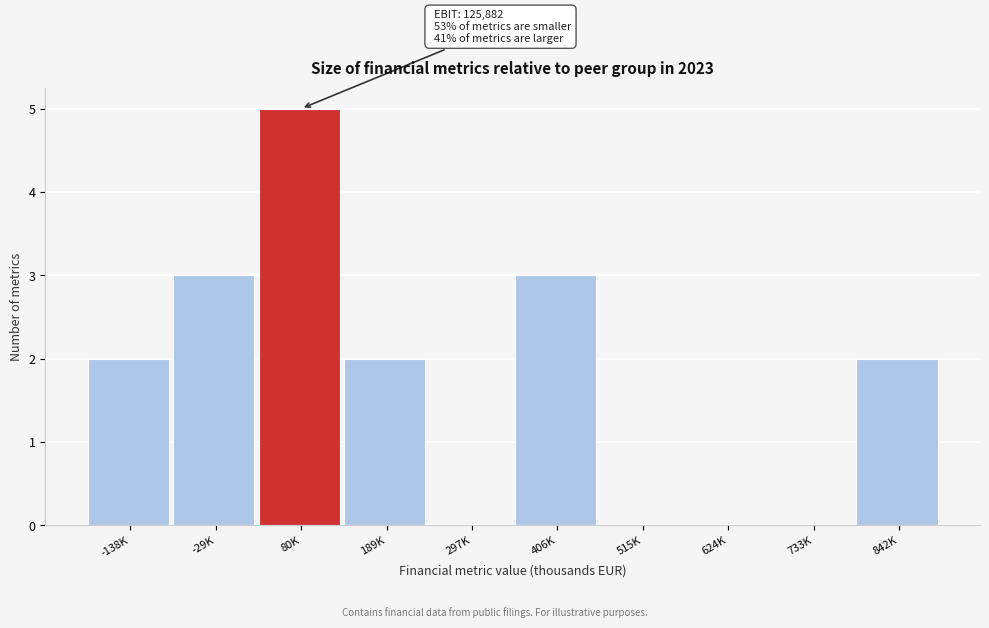

Reading left to right, transcribe all the data shown in this chart.

-138K=2	-29K=3	80K=5	189K=2	297K=0	406K=3	515K=0	624K=0	733K=0	842K=2